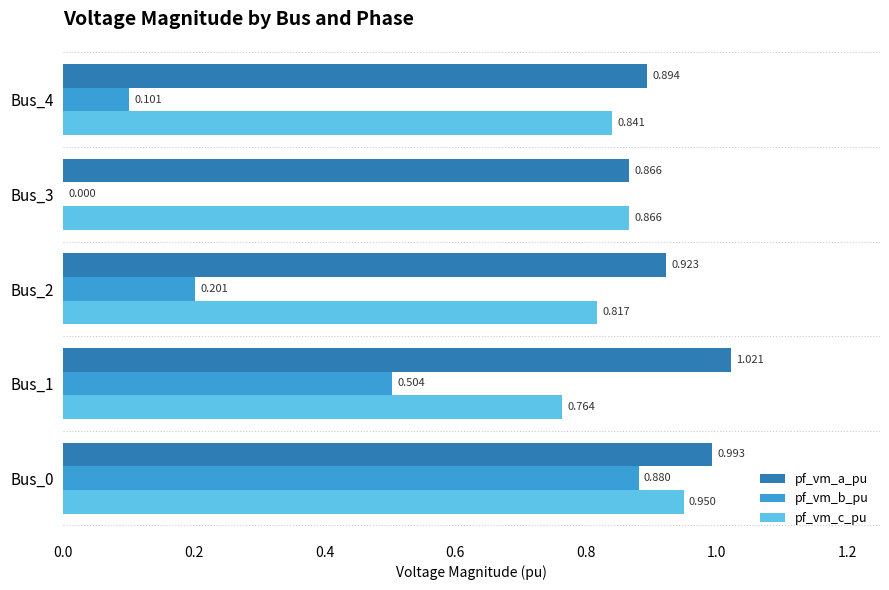

Between Bus_3 and Bus_4, which series saw the biggest shift?

pf_vm_b_pu